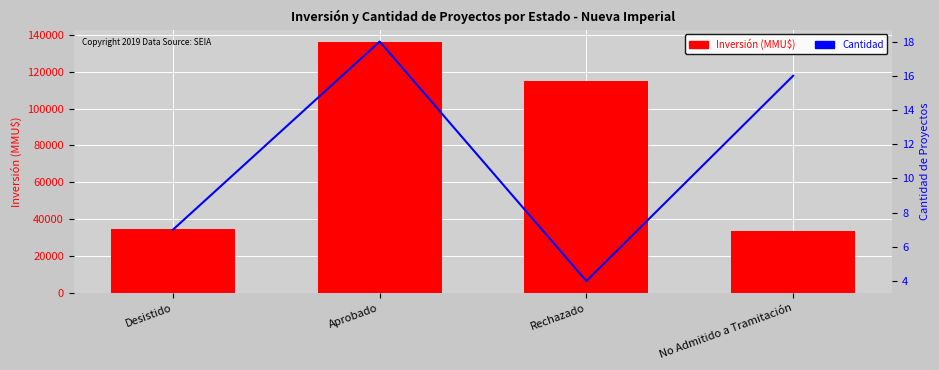

What value does the Inversión (MMU$) series have at Desistido, to the nearest 50?

34700